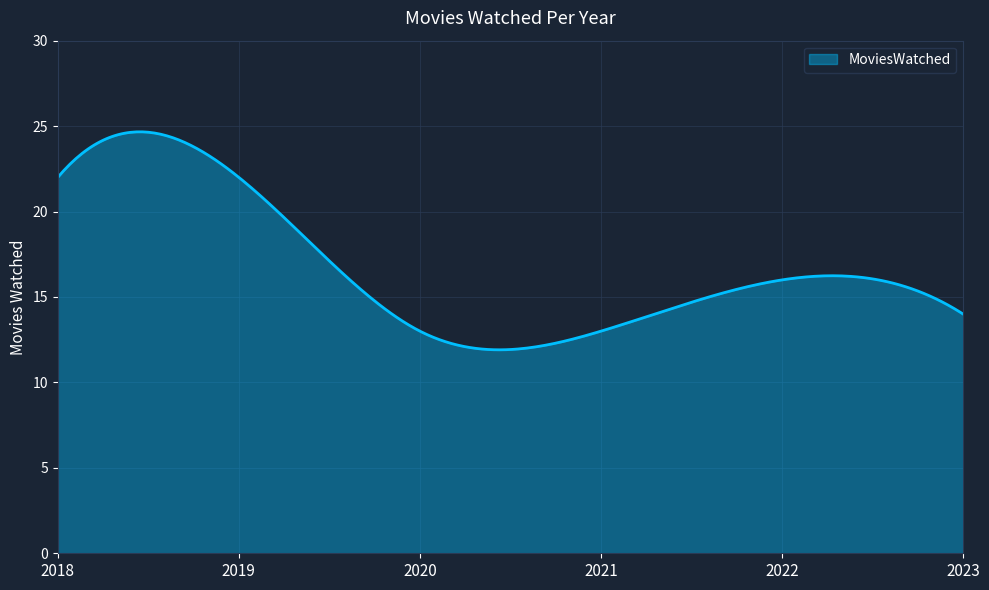

What is the maximum value shown in the chart?

24.7